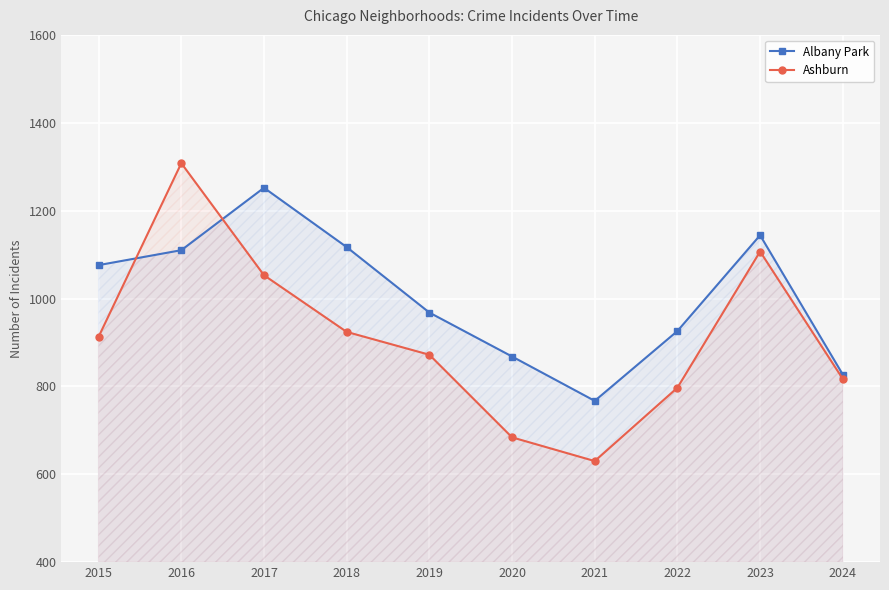

In Albany Park, how many points are lower than both neighbors (excluding endpoints)?

1